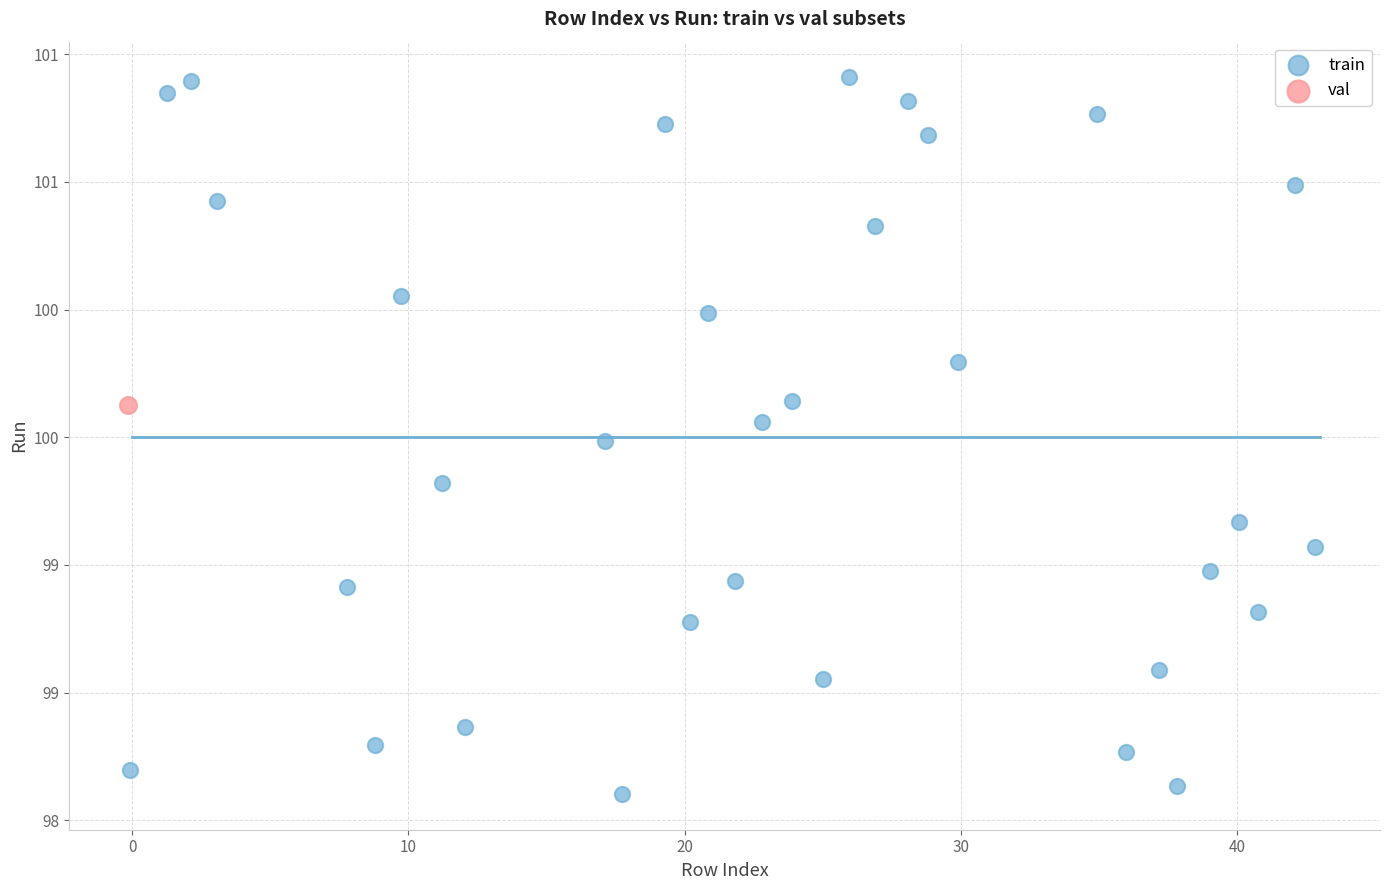

What are all the series names shown in the legend?

train, val